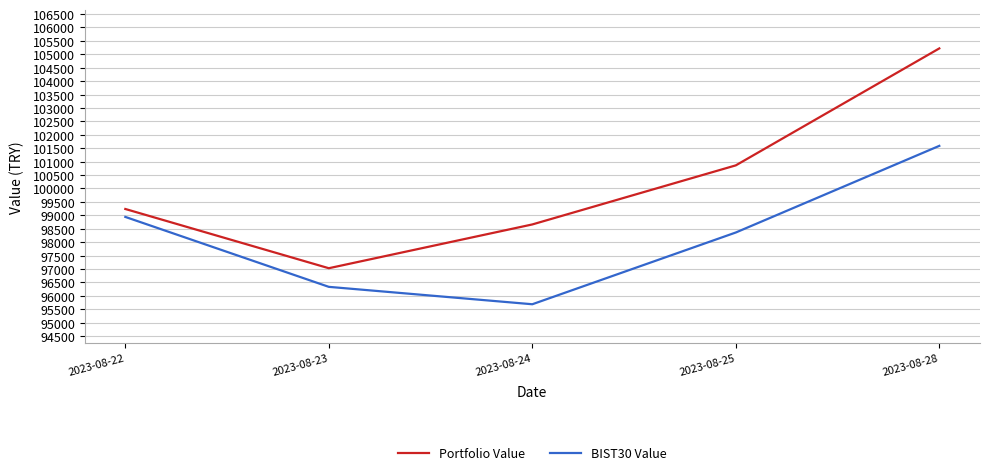

What is the difference between the highest and lowest values at 2023-08-28?

3631.7